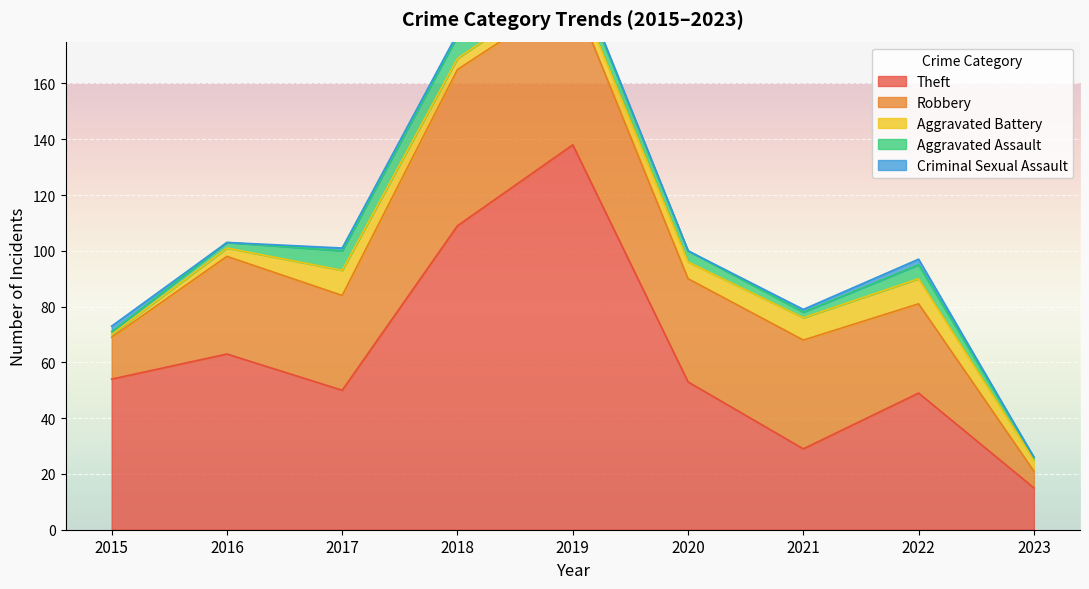

The value of Aggravated Assault at 2018 is 13. True or false?

False